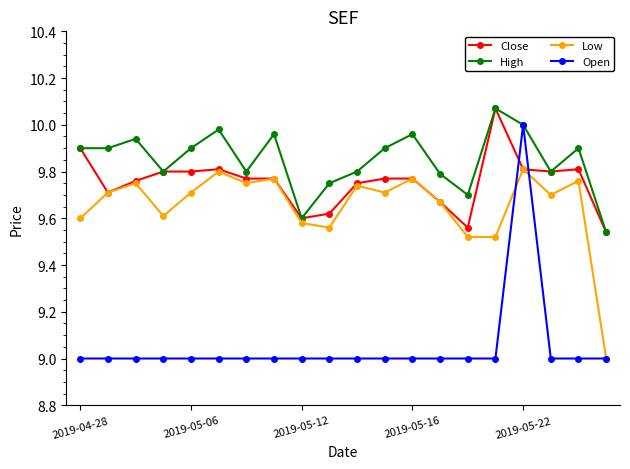

True or false: High has more than 2 points higher than both neighbors.

True